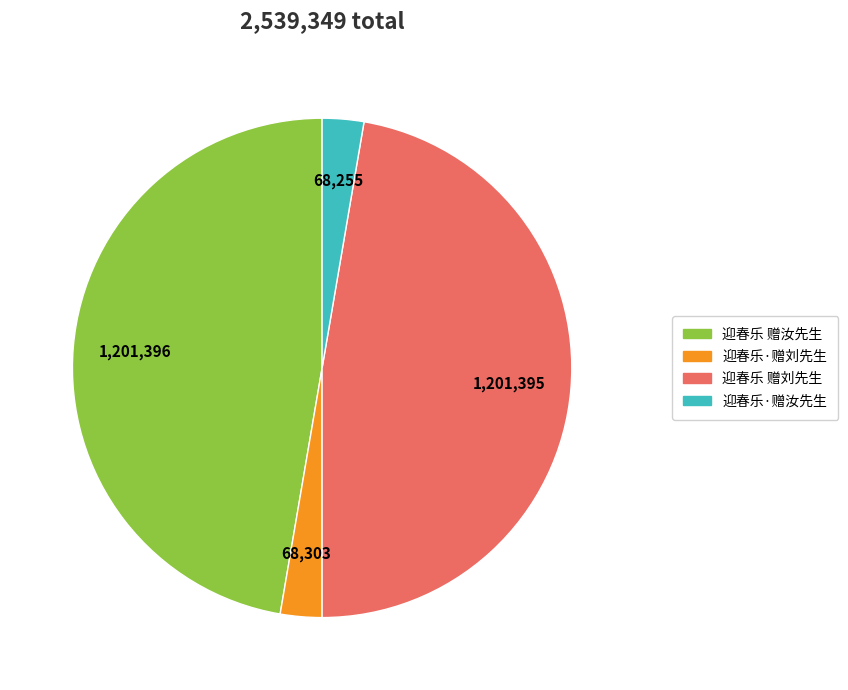

Is 迎春乐 赠汝先生 the majority of the pie?

No